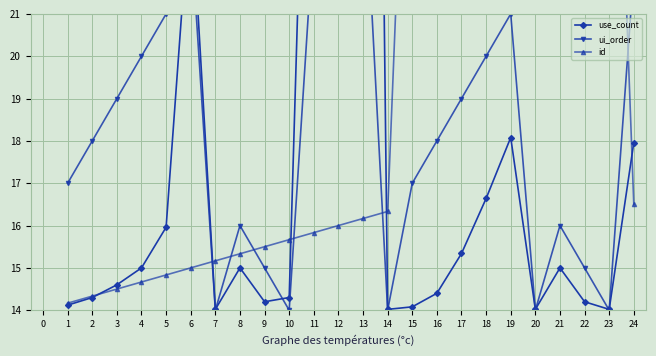

How many data points does each series have?

24